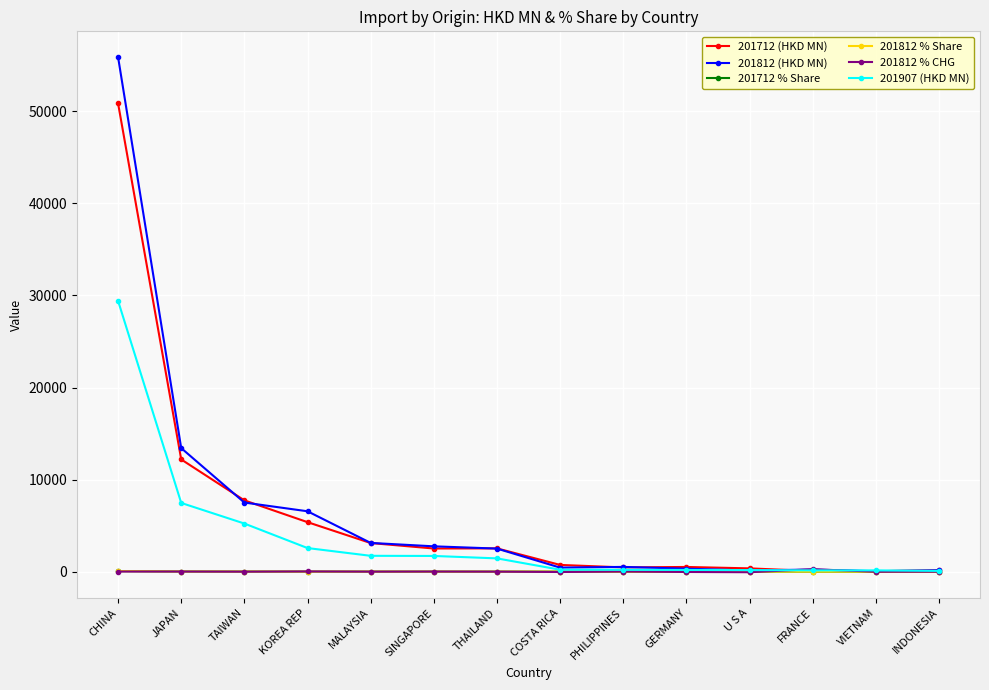

How many lines are shown in the chart?

6